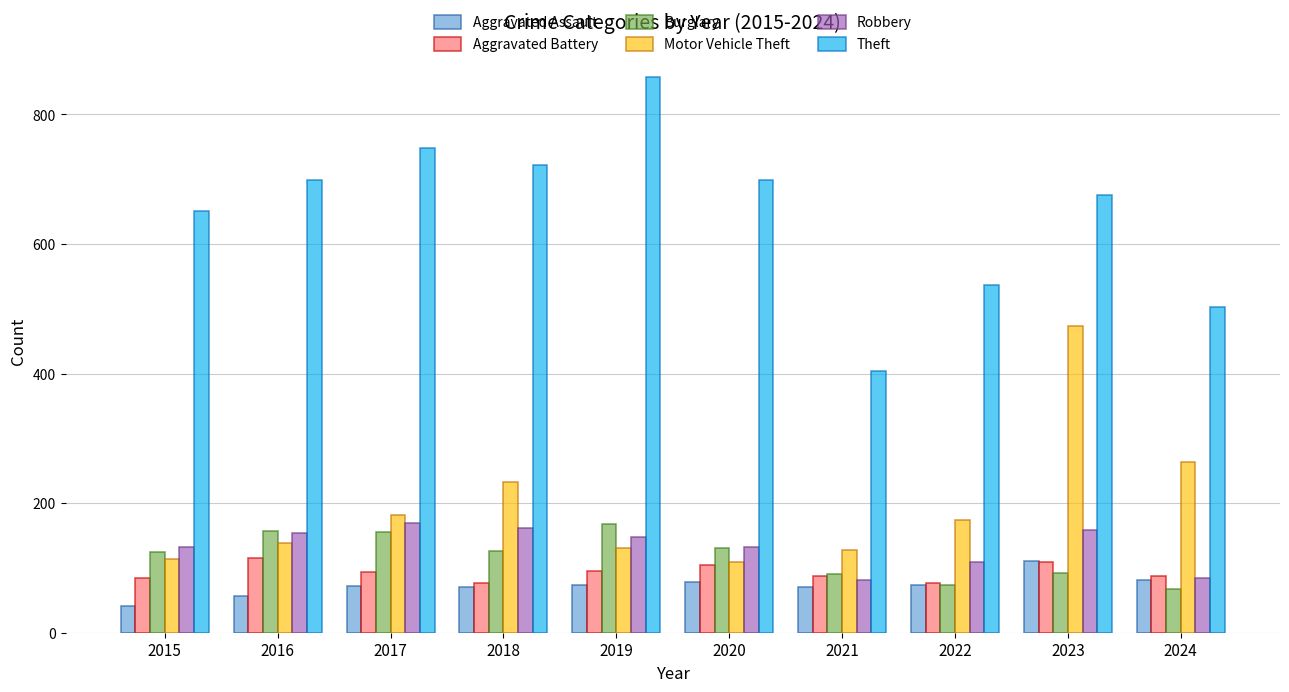

What is the value of the Aggravated Assault bar at the 10th from the left?

82